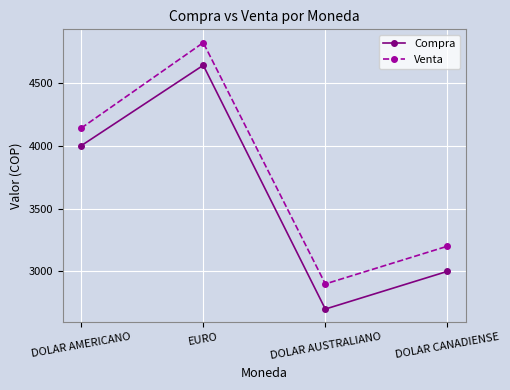

Where is Venta nearest to the value 3860?

DOLAR AMERICANO